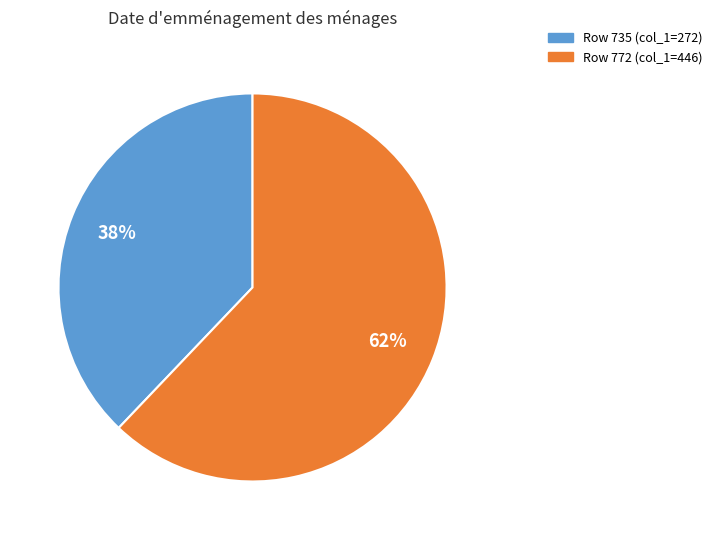

To the nearest percent, what is the average slice percentage?

50%